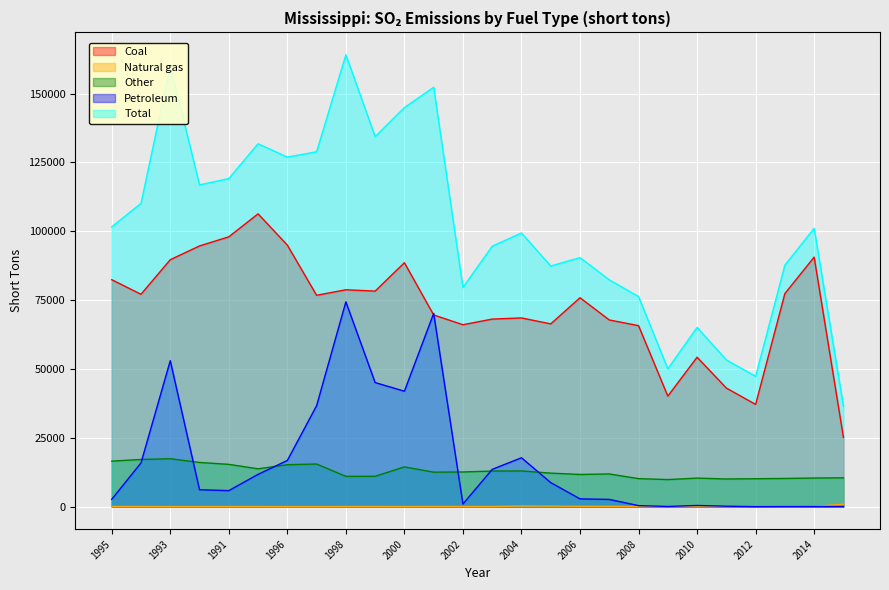

List the labels in order of Coal value, largest first.

1990, 1991, 1996, 1992, 2014, 1993, 2000, 1995, 1998, 1999, 2013, 1994, 1997, 2006, 2001, 2004, 2003, 2007, 2005, 2002, 2008, 2010, 2011, 2009, 2012, 2015